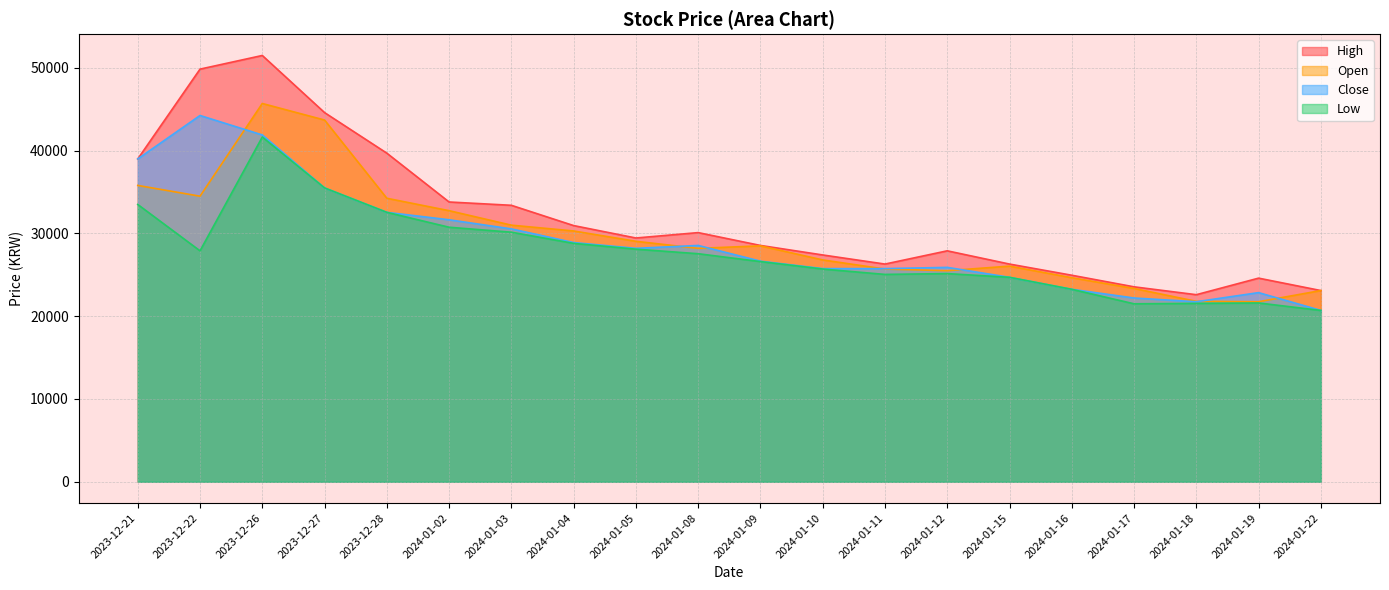

True or false: Close and Low cross at least once.

False